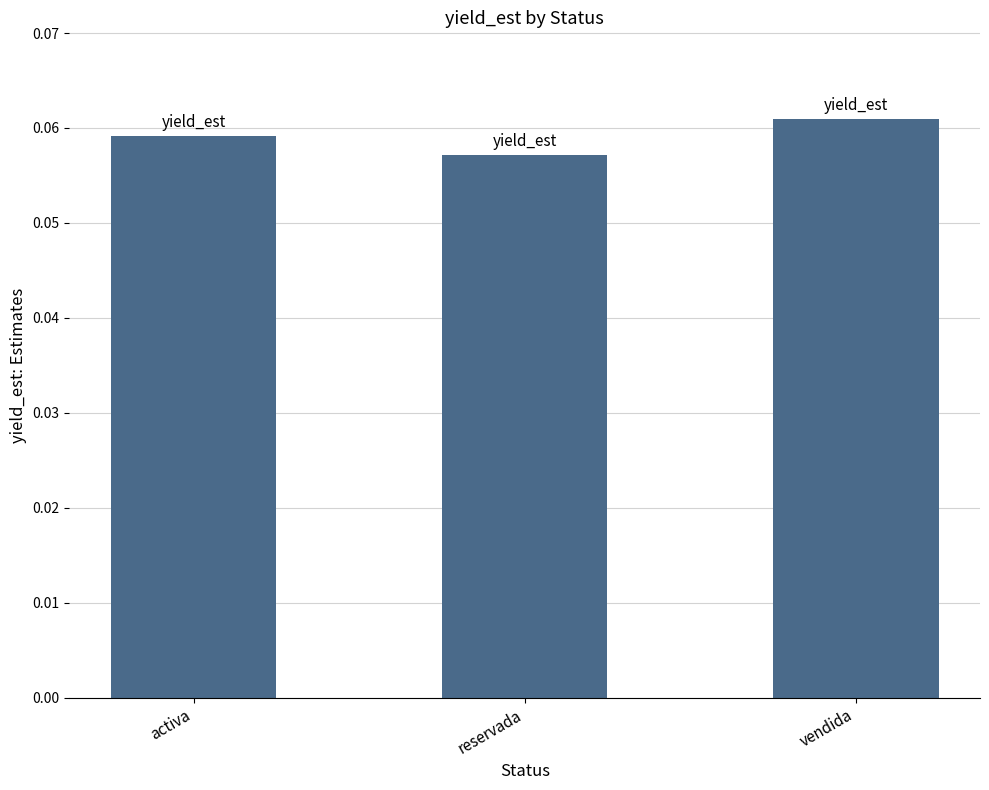

At which category does the chart reach its minimum across all series?

reservada